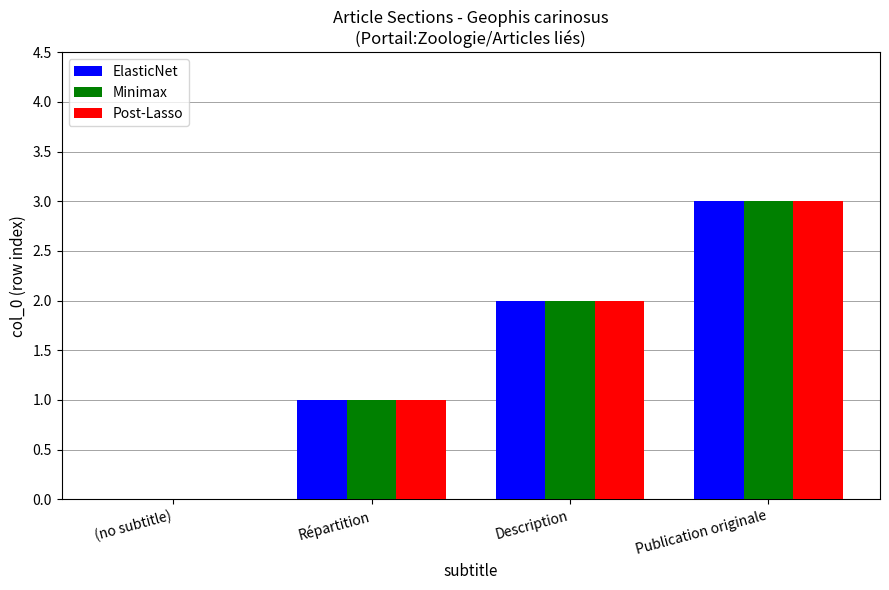

Are the bars grouped side by side (vs. stacked)?

Yes